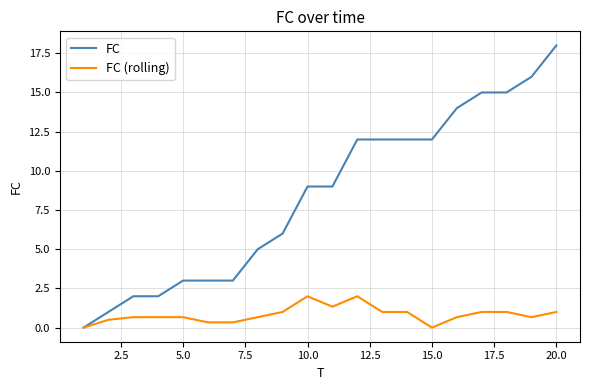

Which series has the largest total across all categories?

FC